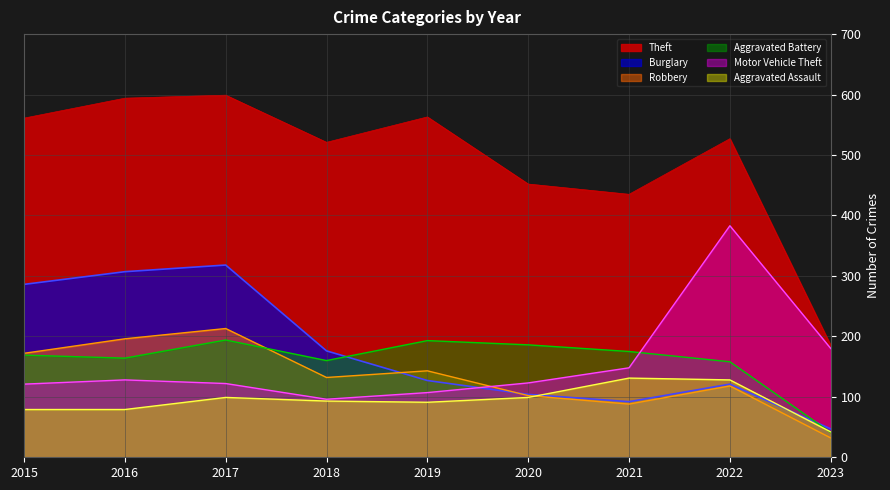

Count the number of data series in this chart.

6